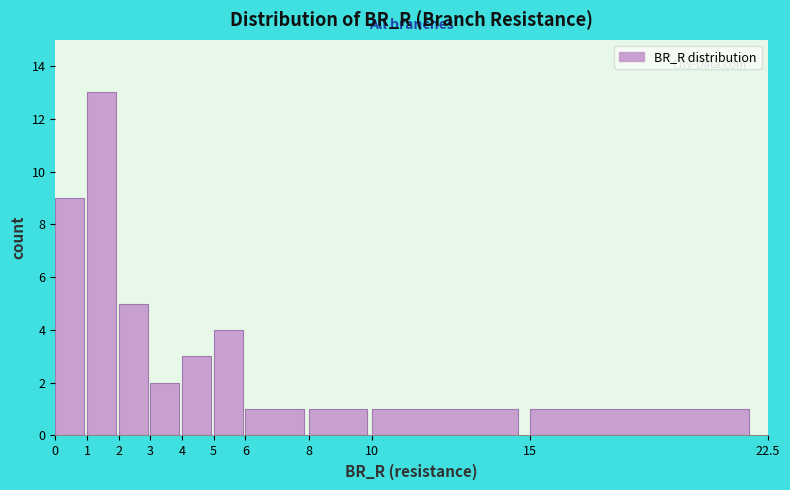

How tall is the bar that spans 8 to 10 on the x-axis? The values are not printed on the chart, so give them approximately, as read against the axis.

1